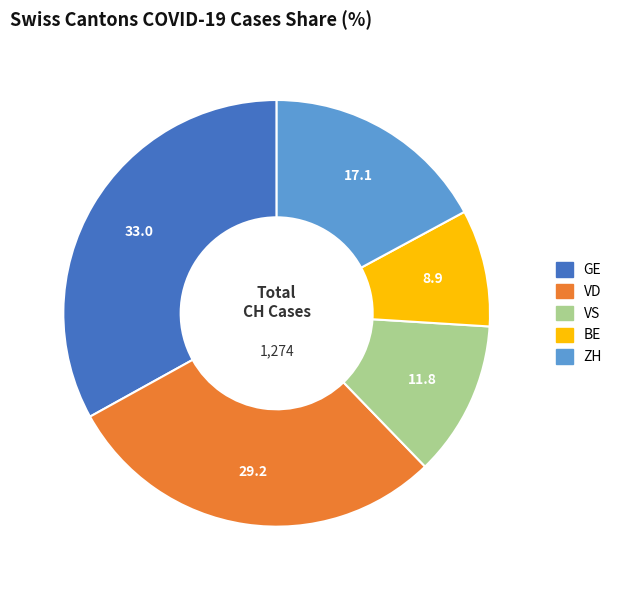

Approximately how many times larger is the value at VD compared to BE?

3.3